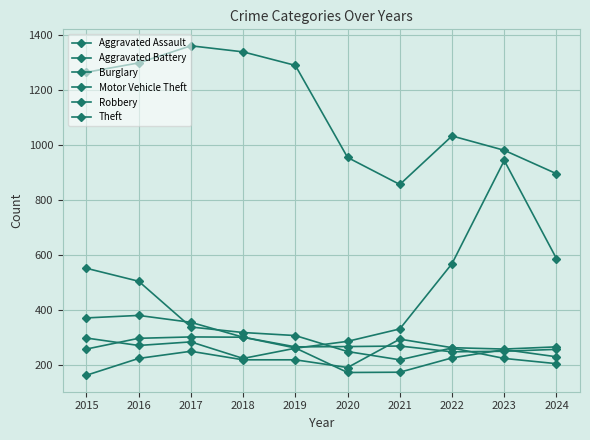

Between 2020 and 2019, which is larger?

2019